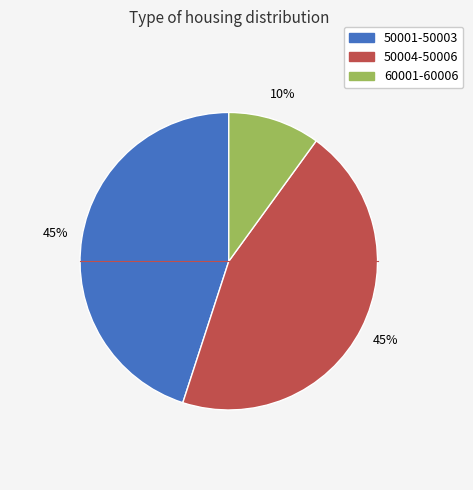

Is there any slice that represents more than half of the pie?

No